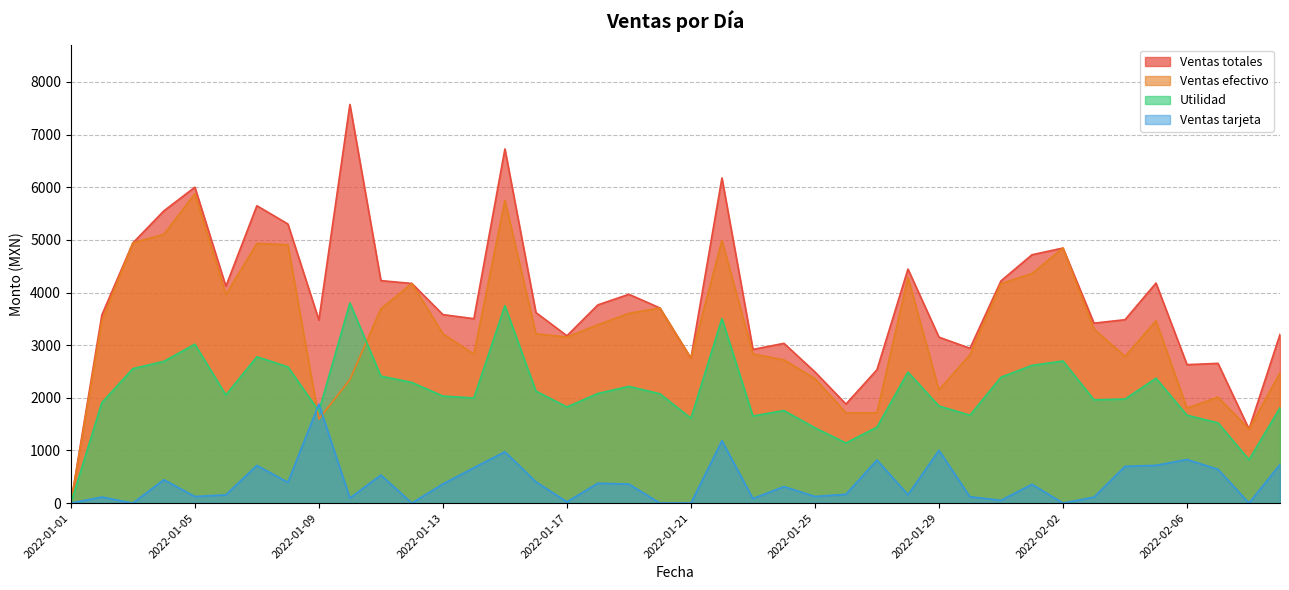

What position from the left is 2022-02-08?

39